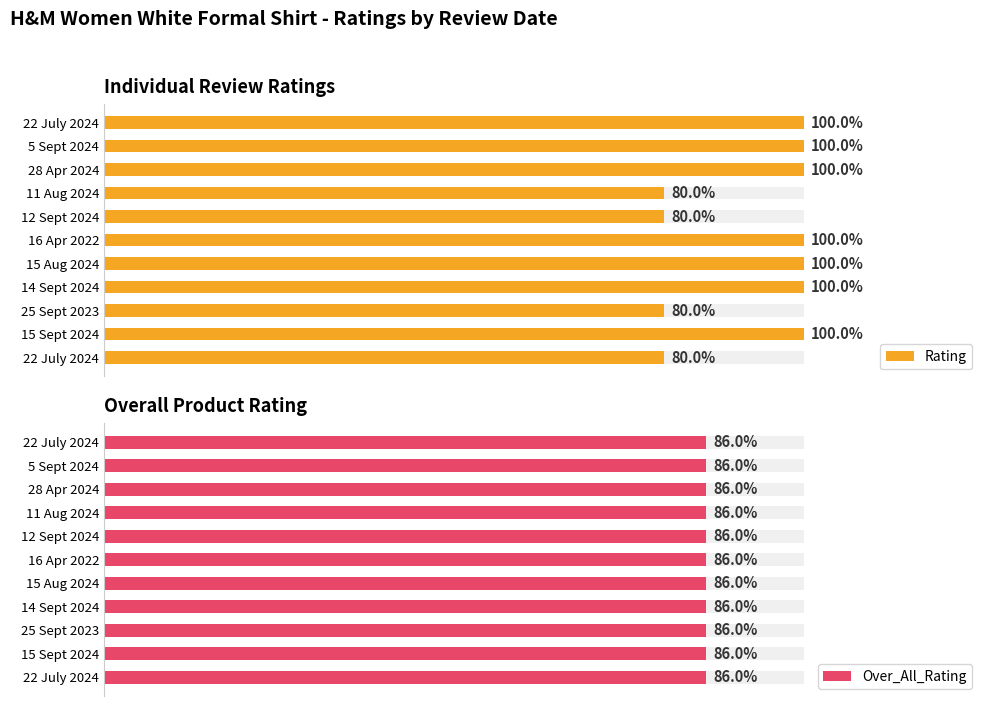

Are the bars horizontal?

Yes